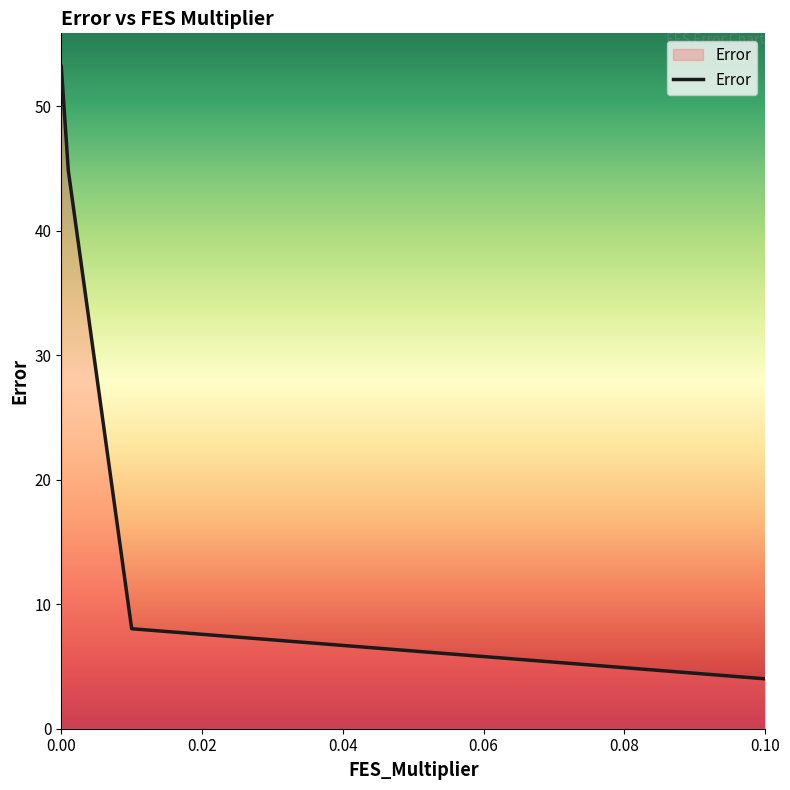

True or false: the data has more than 1 interior local peaks.

False